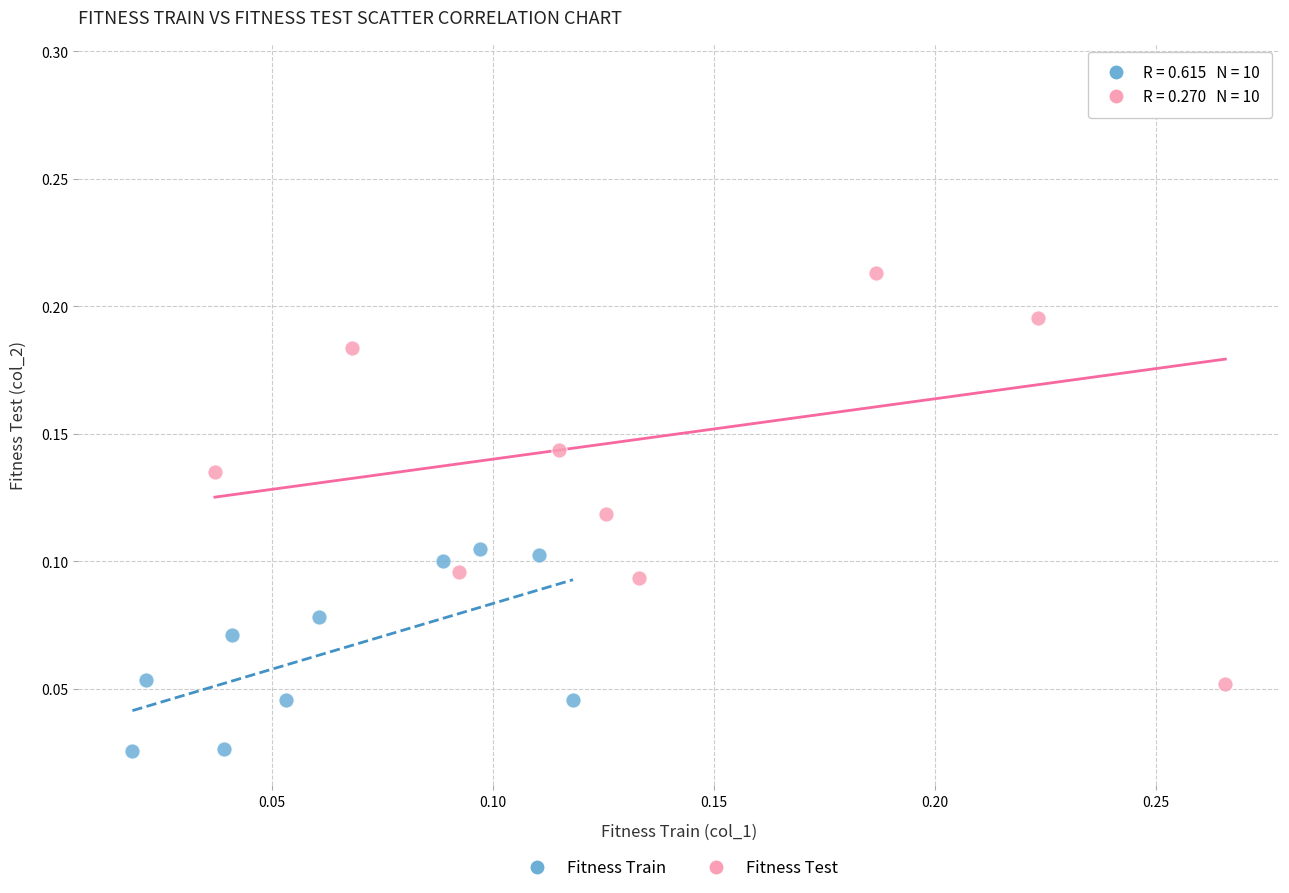

Which series reaches the maximum Y coordinate?

Fitness Test